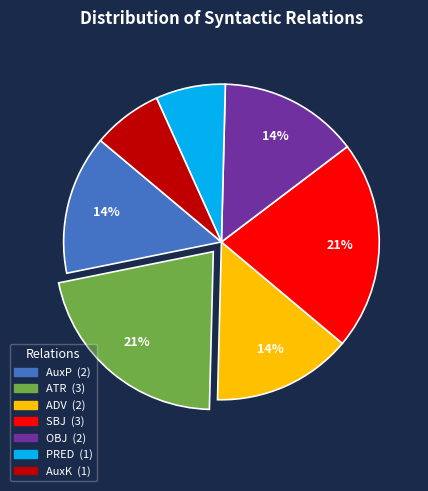

Count the number of slices in the pie.

7